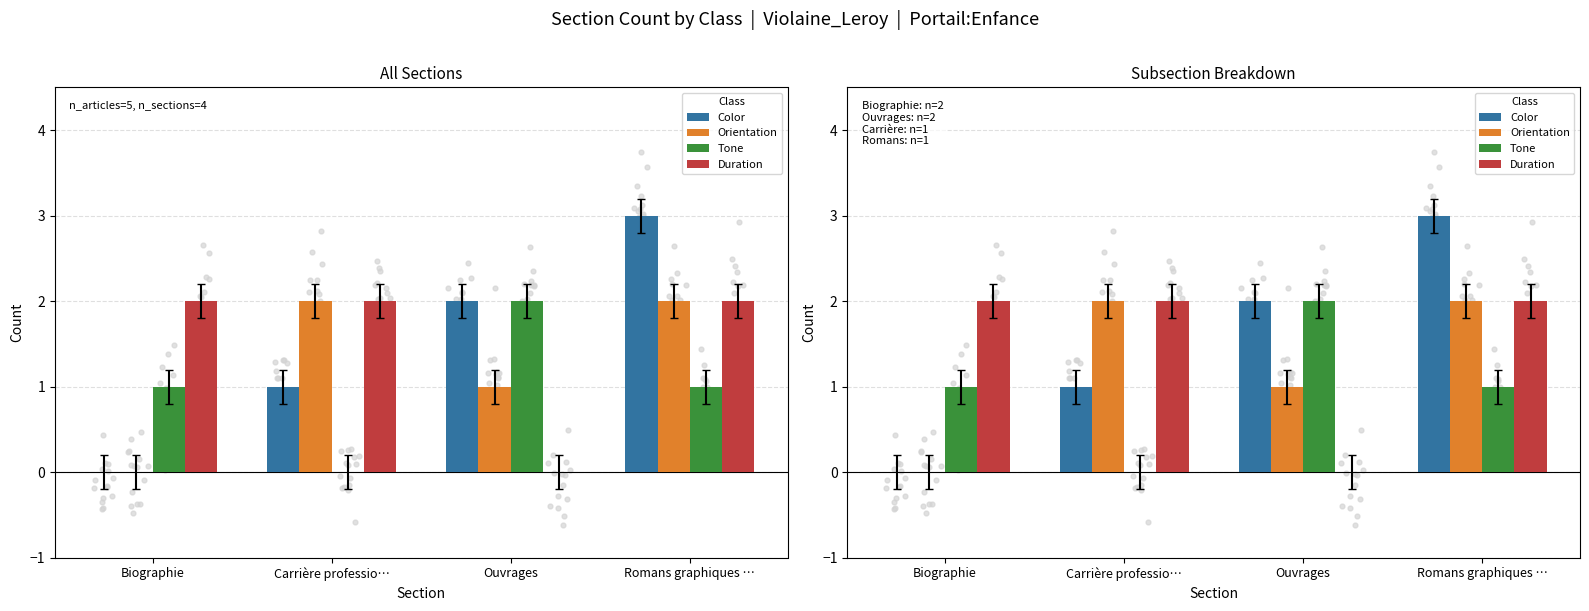

Which series reaches the minimum Y coordinate?

Color